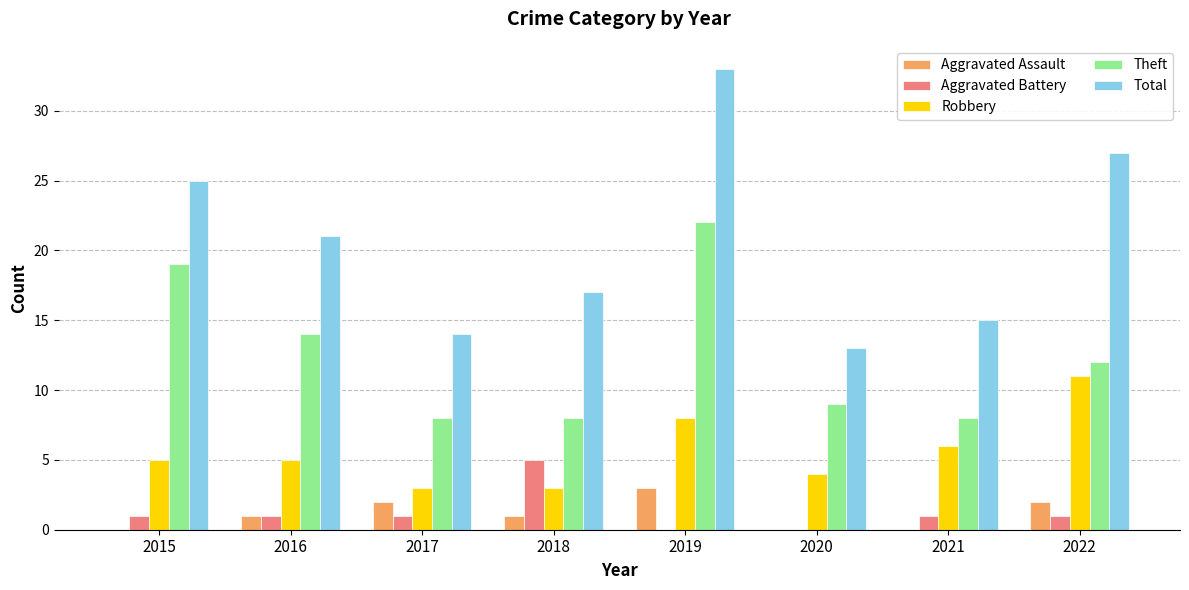

Are the bars horizontal?

No